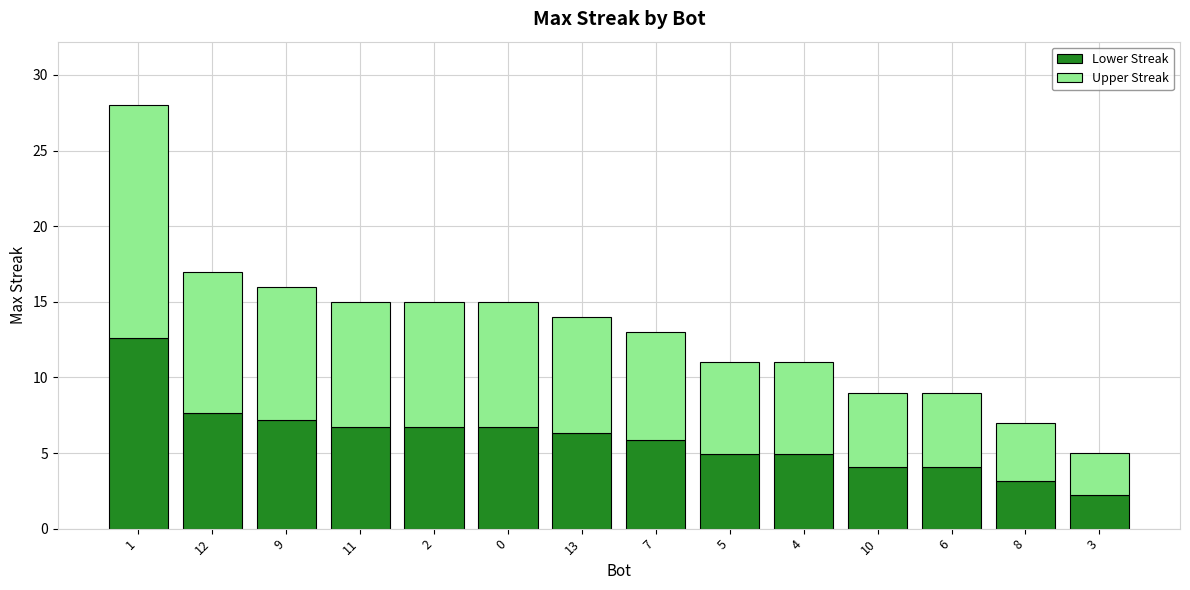

Is it true that Lower Streak equals 10.6 at 13?

False